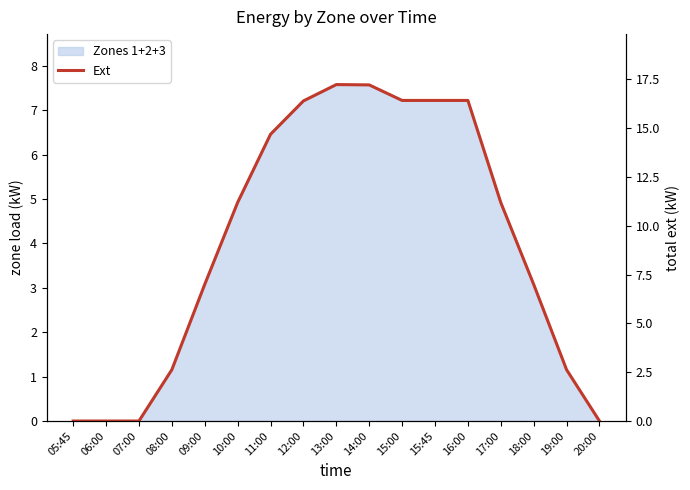

What is the maximum value shown in the chart?

17.2